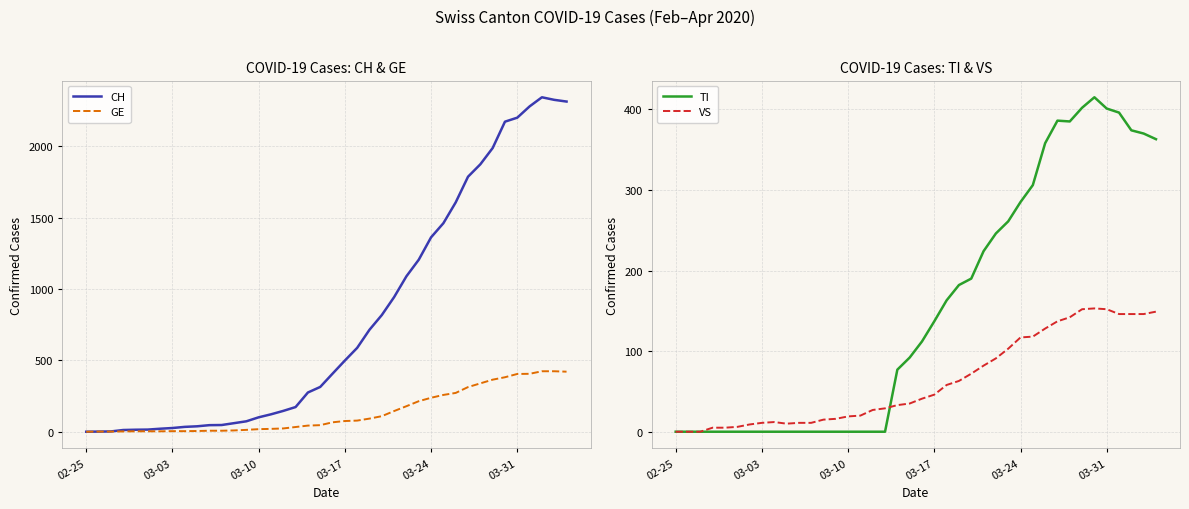

What is the value of the CH point at the 23rd from the left?

588